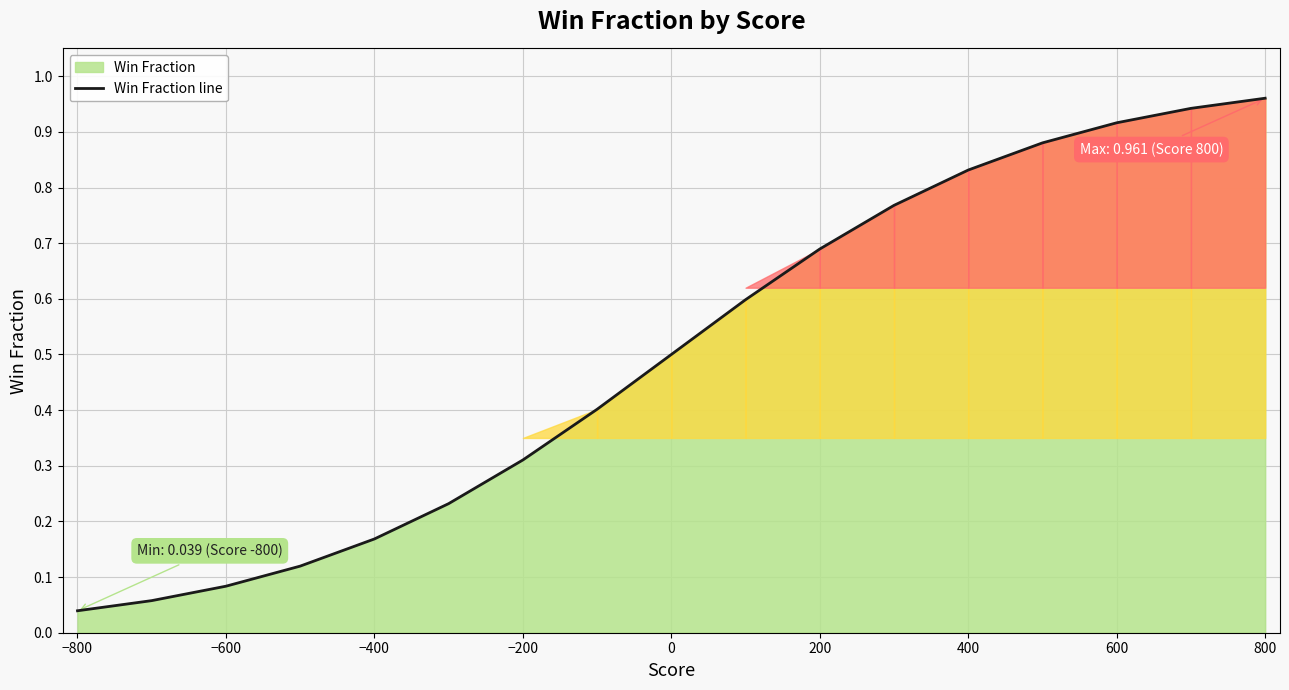

True or false: there are more than 2 points higher than both neighbors.

False